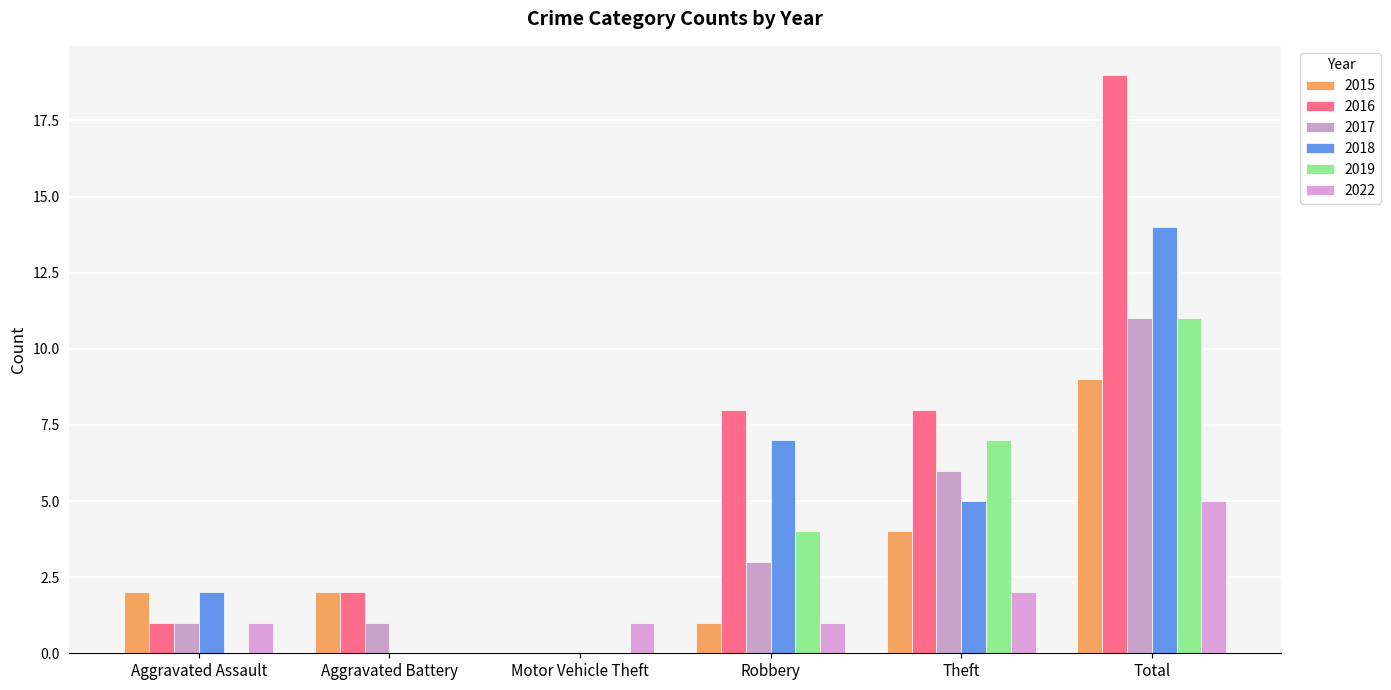

The value of 2018 at Robbery is 12. True or false?

False